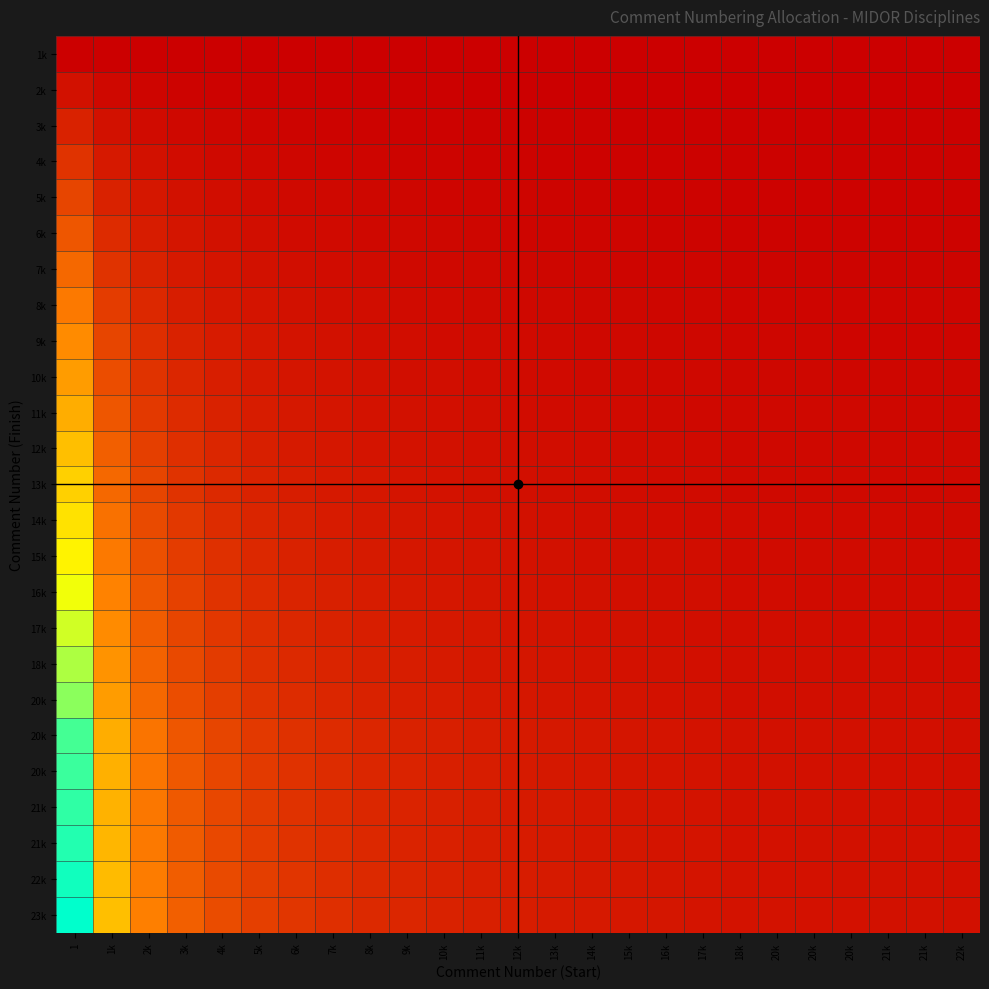

What is the greatest value displayed?

1.0